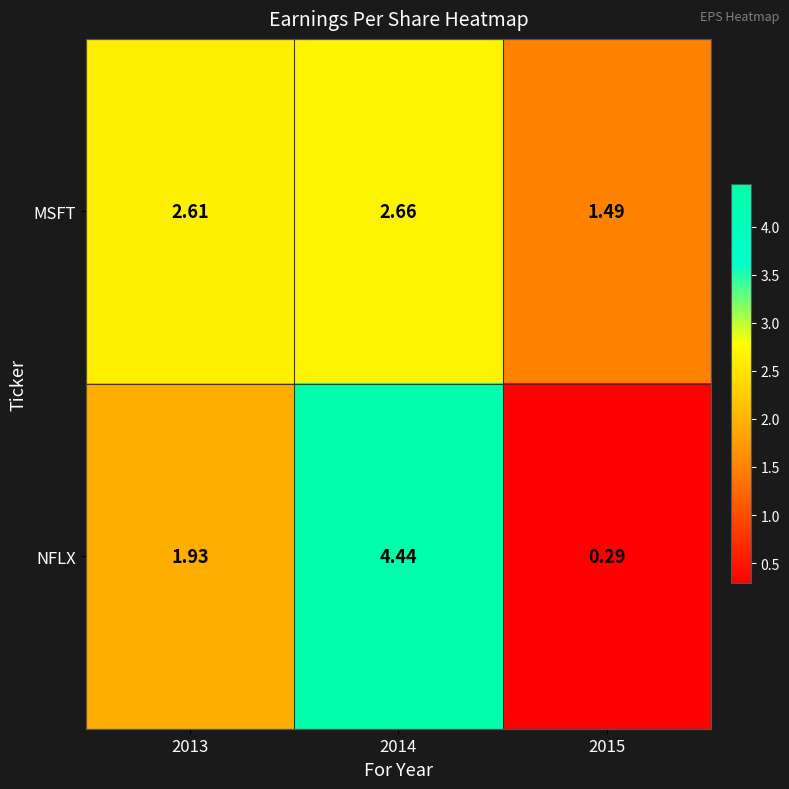

How many data points in MSFT are above 2?

2